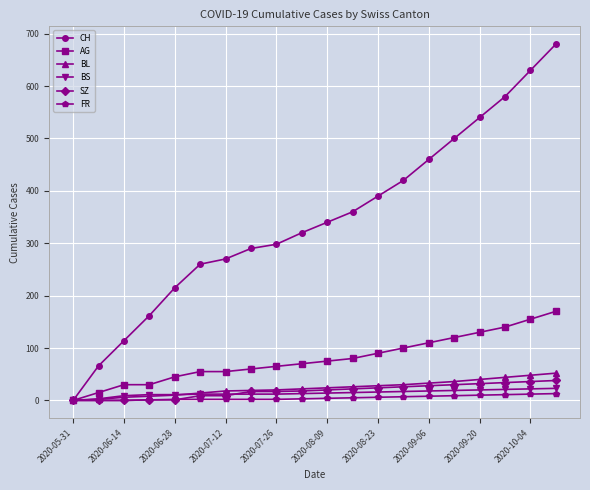

Which category has the lowest value in the AG series?

2020-05-31